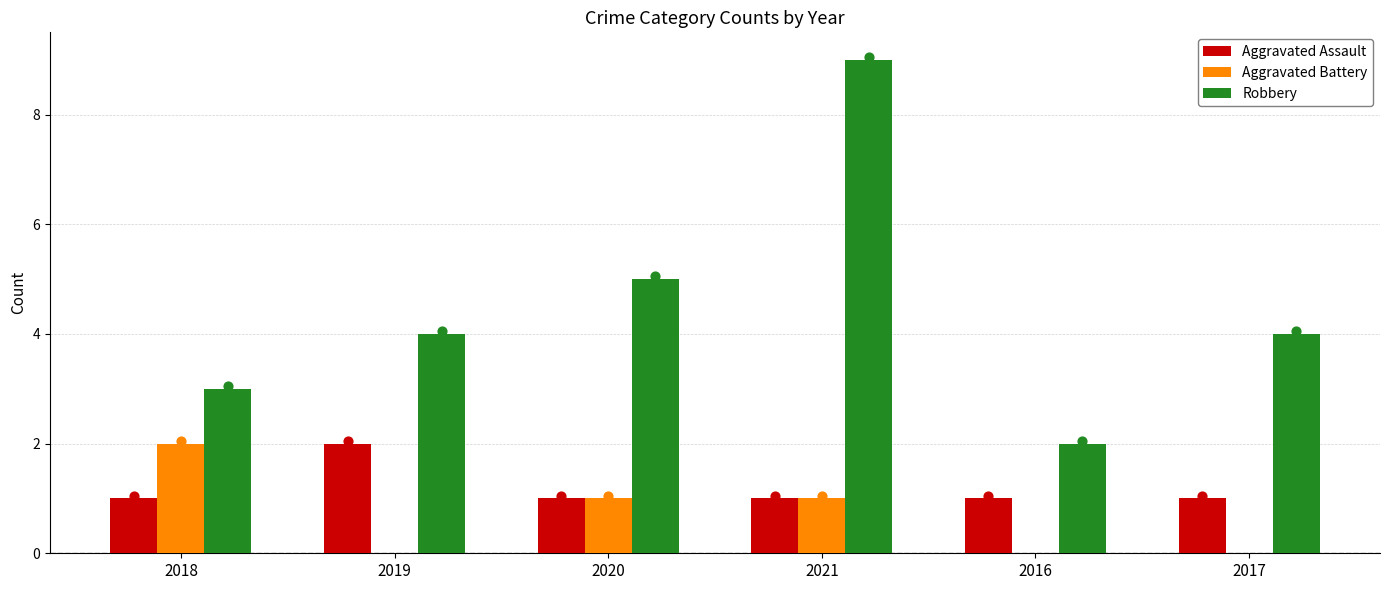

What are all the series names shown in the legend?

Aggravated Assault, Aggravated Battery, Robbery